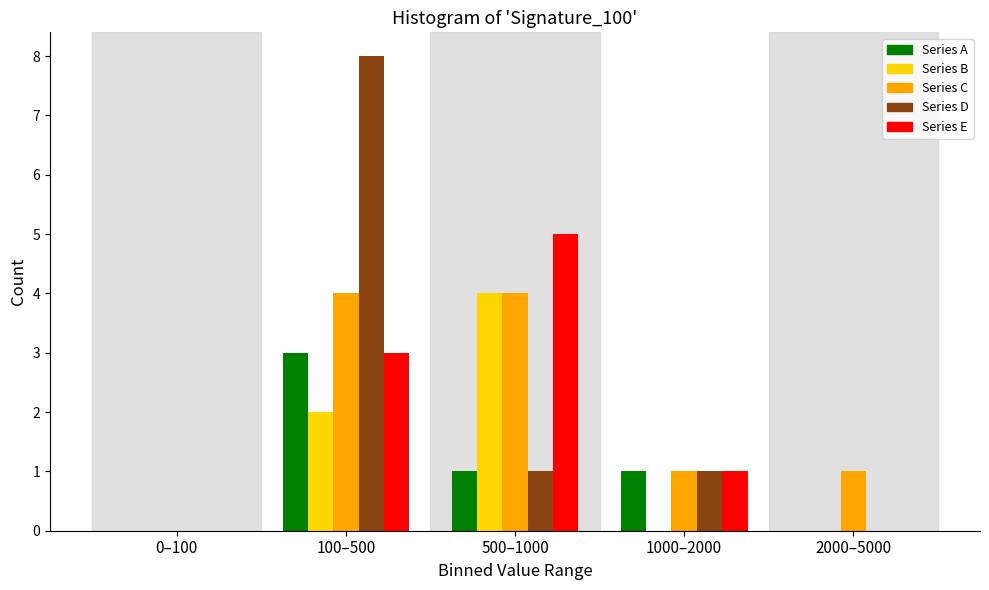

Reading left to right, list all the values displayed in this chart.

Series A: 0–100=0	100–500=3	500–1000=1	1000–2000=1	2000–5000=0
Series B: 0–100=0	100–500=2	500–1000=4	1000–2000=0	2000–5000=0
Series C: 0–100=0	100–500=4	500–1000=4	1000–2000=1	2000–5000=1
Series D: 0–100=0	100–500=8	500–1000=1	1000–2000=1	2000–5000=0
Series E: 0–100=0	100–500=3	500–1000=5	1000–2000=1	2000–5000=0